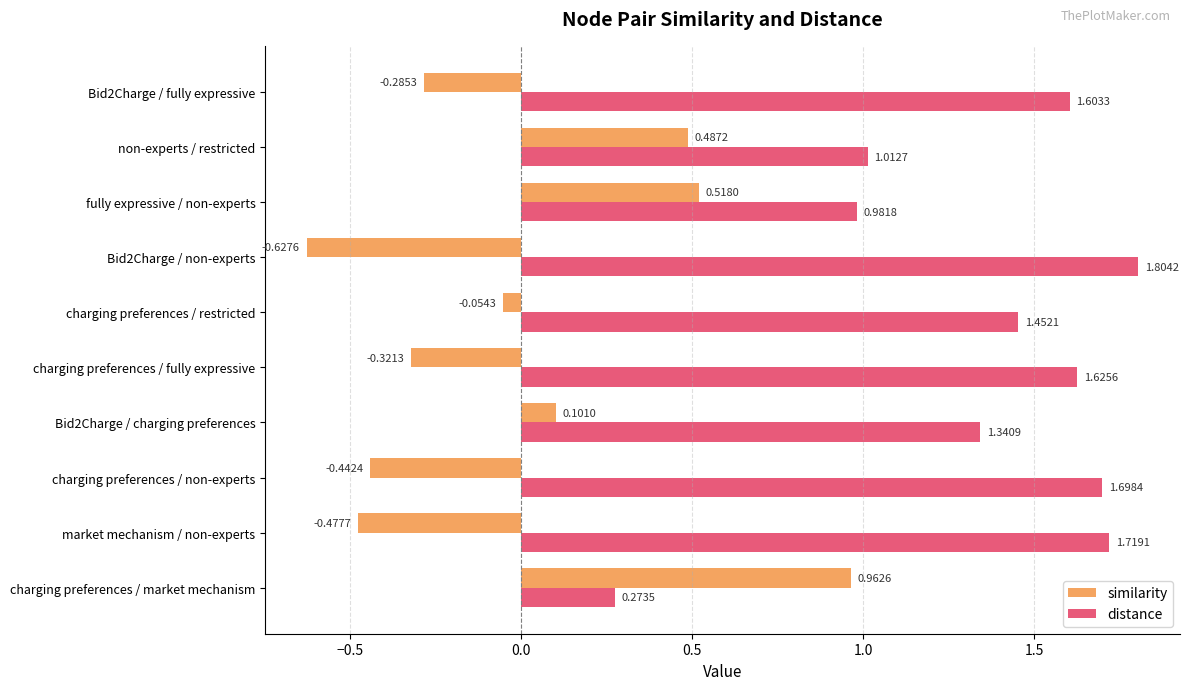

At which label is similarity closest to 0?

charging preferences / restricted